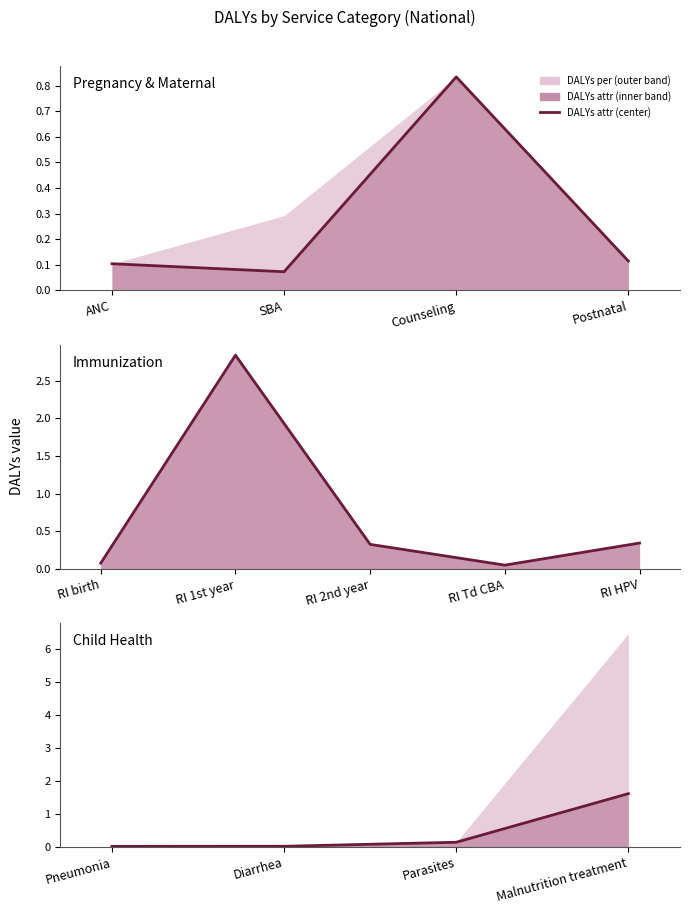

What is the label of the 3rd point from the left?

Parasites